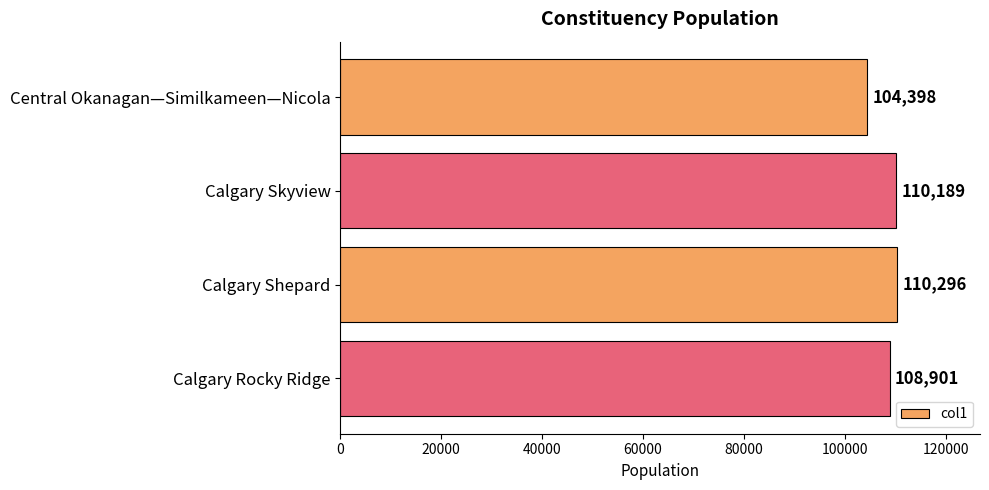

Which has a higher value, Calgary Rocky Ridge or Central Okanagan—Similkameen—Nicola?

Calgary Rocky Ridge